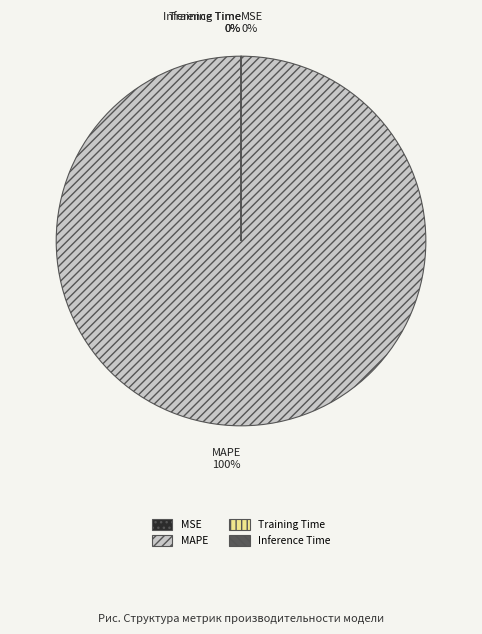

To the nearest percent, what is the average slice percentage?

25%